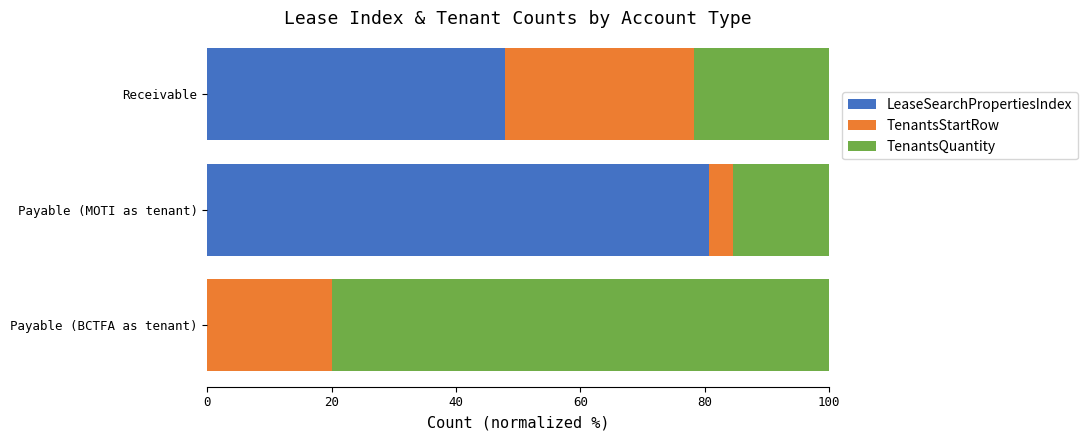

What is the sum of all LeaseSearchPropertiesIndex values?

128.6